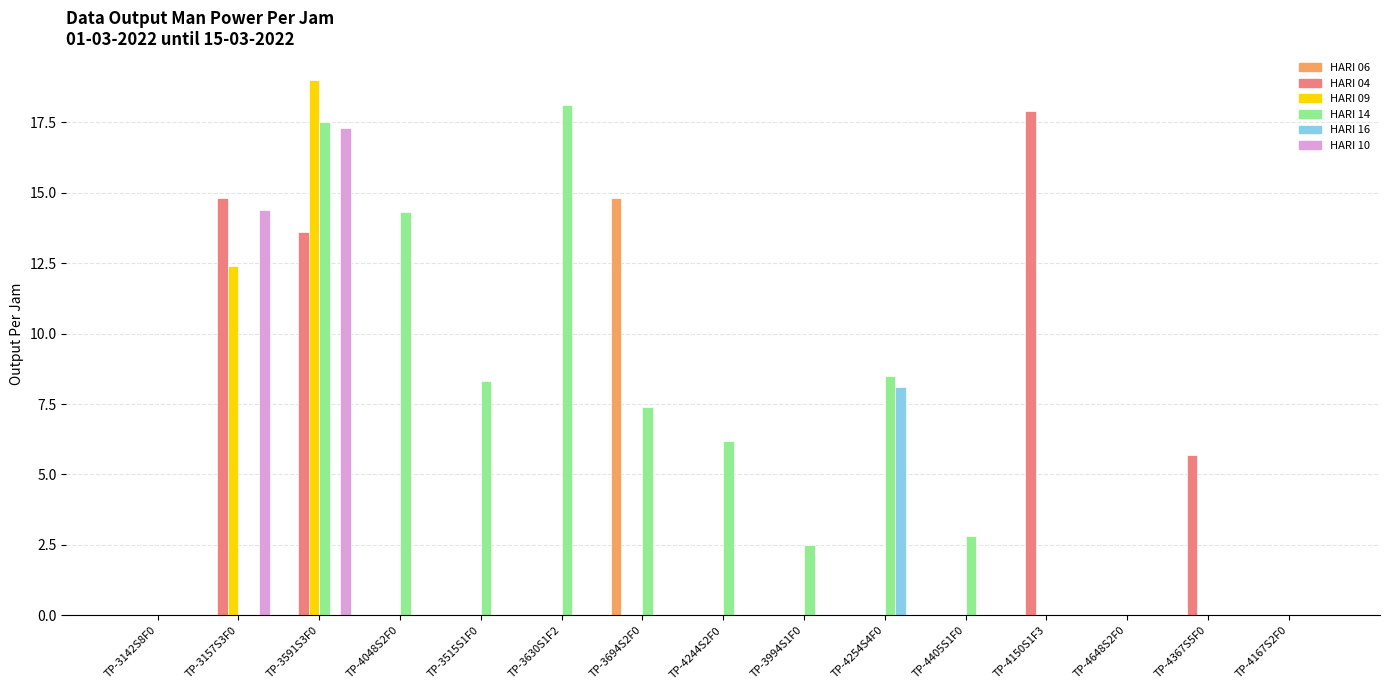

The value of HARI 09 at TP-3142S8F0 is 0.0. True or false?

True